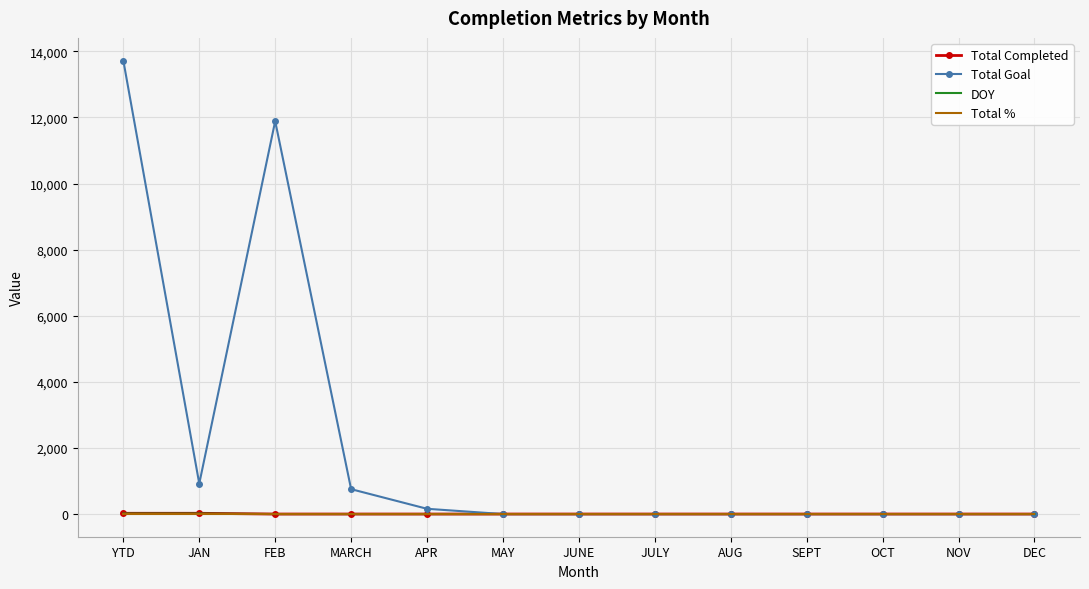

What is the spread (max minus min) of values at OCT?

1